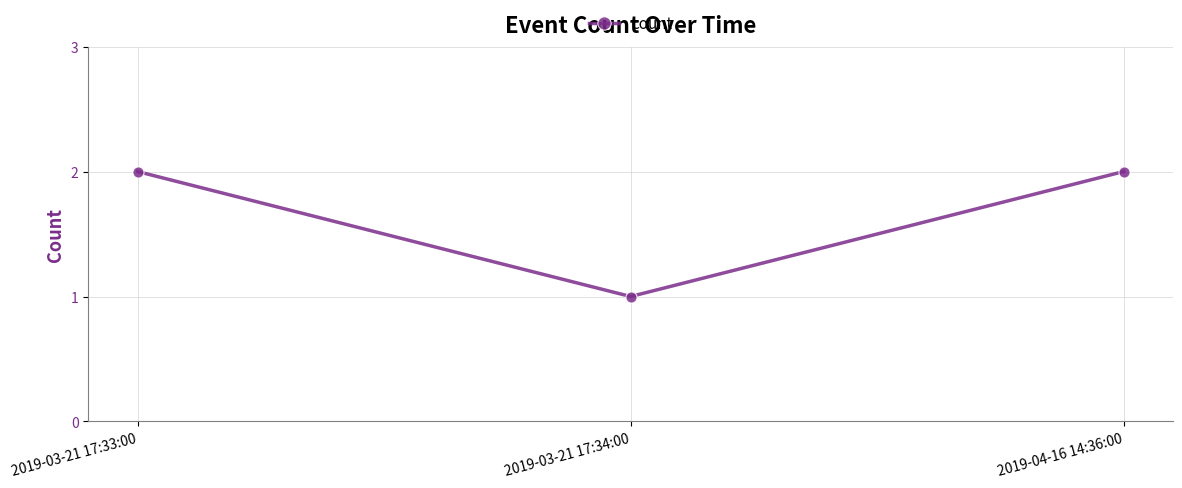

How many lines are shown in the chart?

1